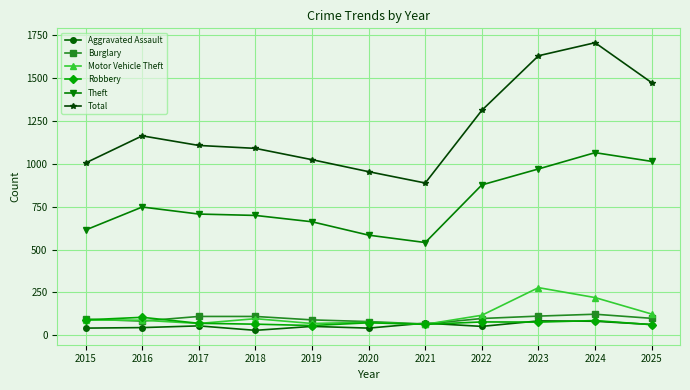

How many values in the Total series are below 1107?

5